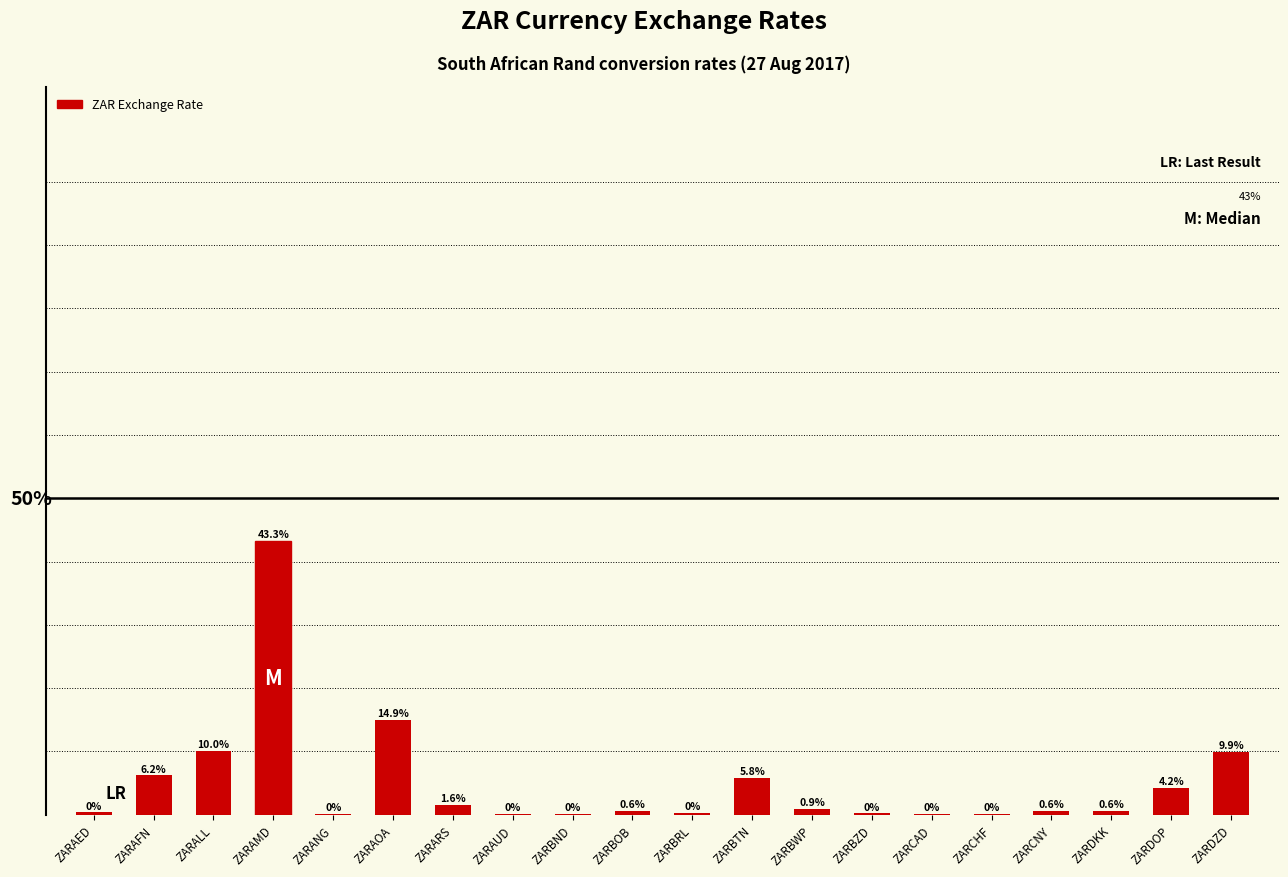

Which label corresponds to the largest value in the chart?

ZARAMD